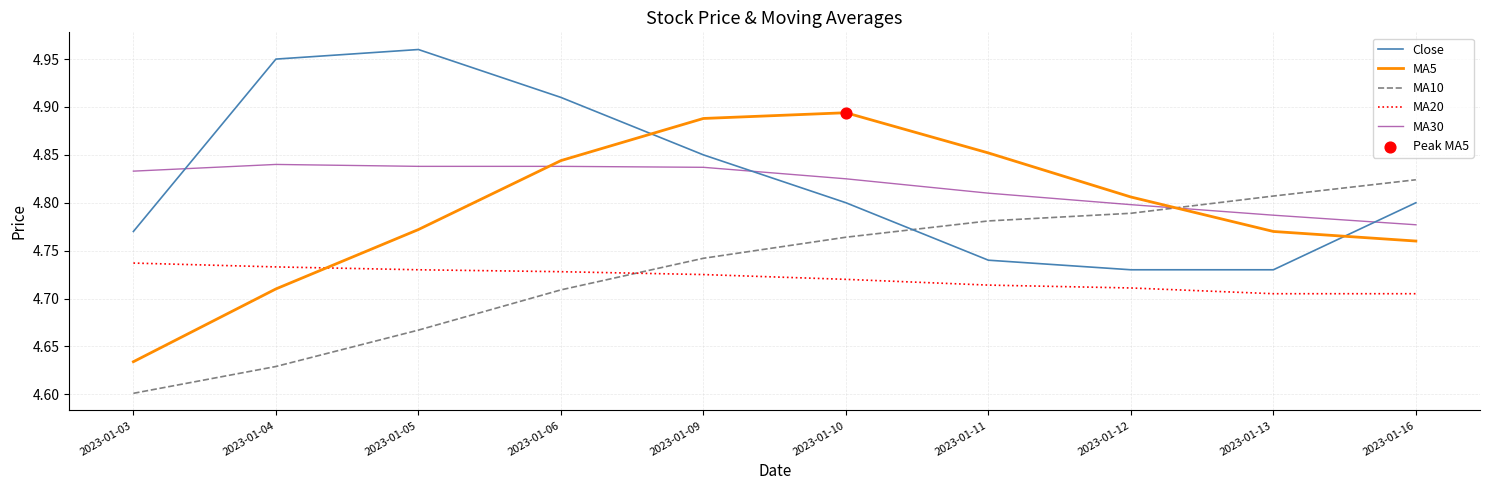

Which series changed the most between 2023-01-09 and 2023-01-13?

Close